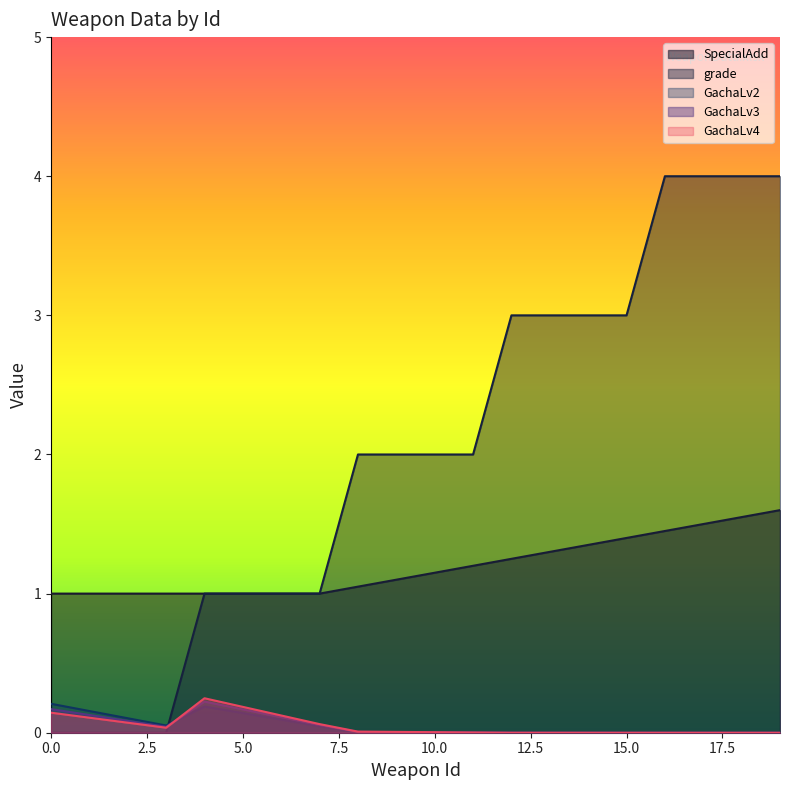

True or false: GachaLv2 has more than 2 points higher than both neighbors.

False